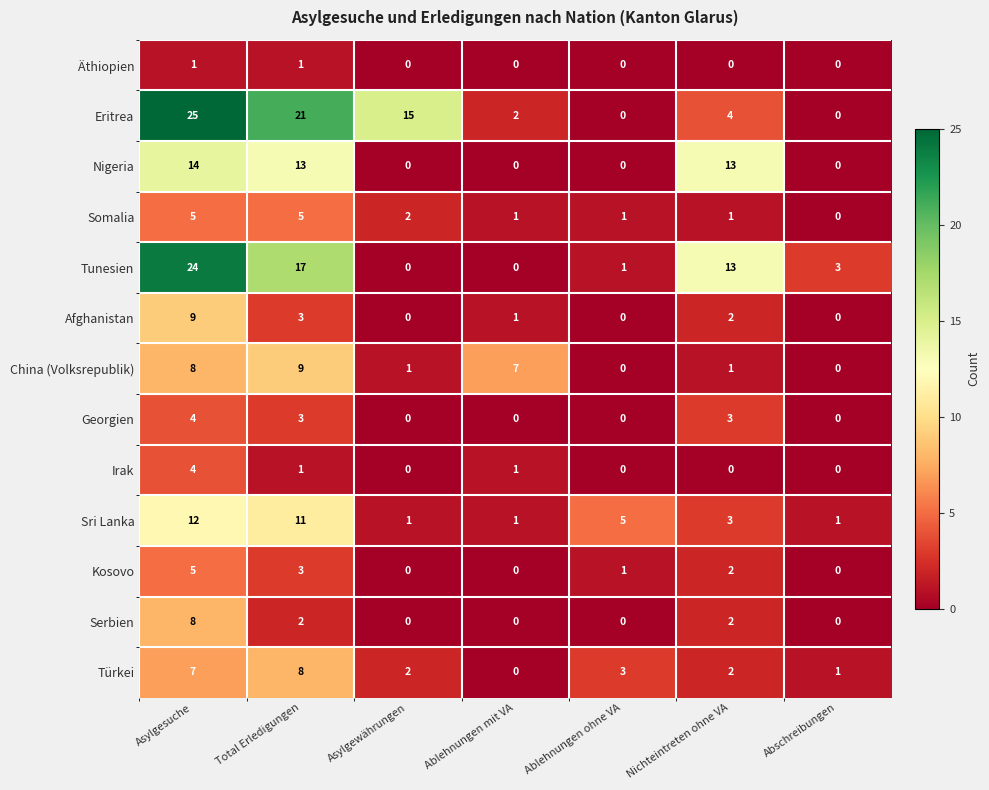

Which category has the highest value in the China (Volksrepublik) series?

Total Erledigungen